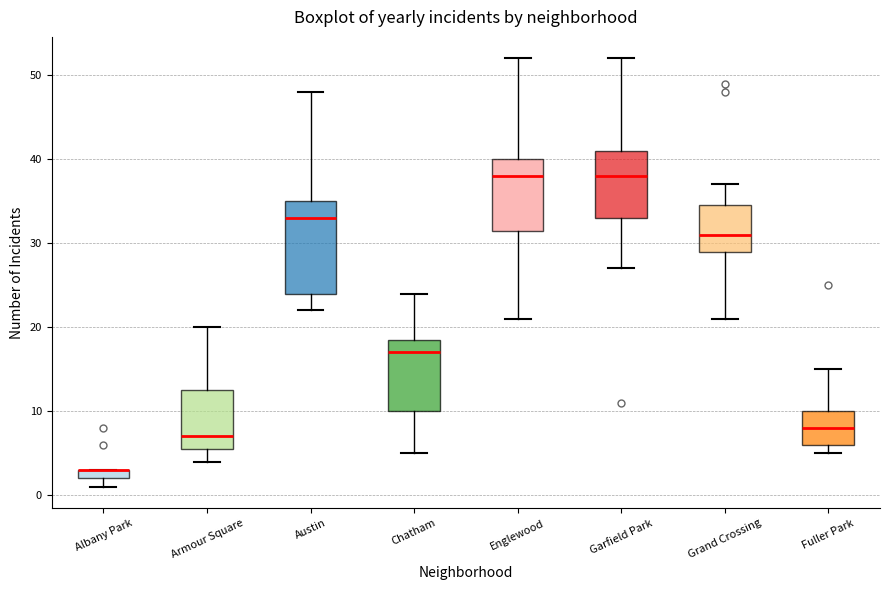

Where does the lower whisker of the box for Chatham end on the y-axis? The values are not printed on the chart, so give them approximately, as read against the axis.

5